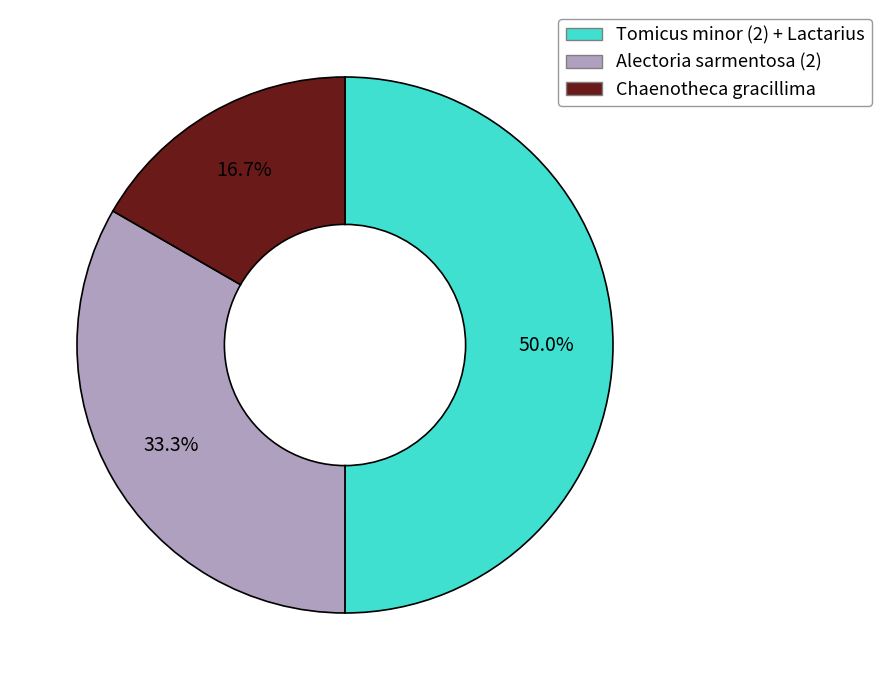

Which category has the smallest portion of the pie?

Chaenotheca gracillima